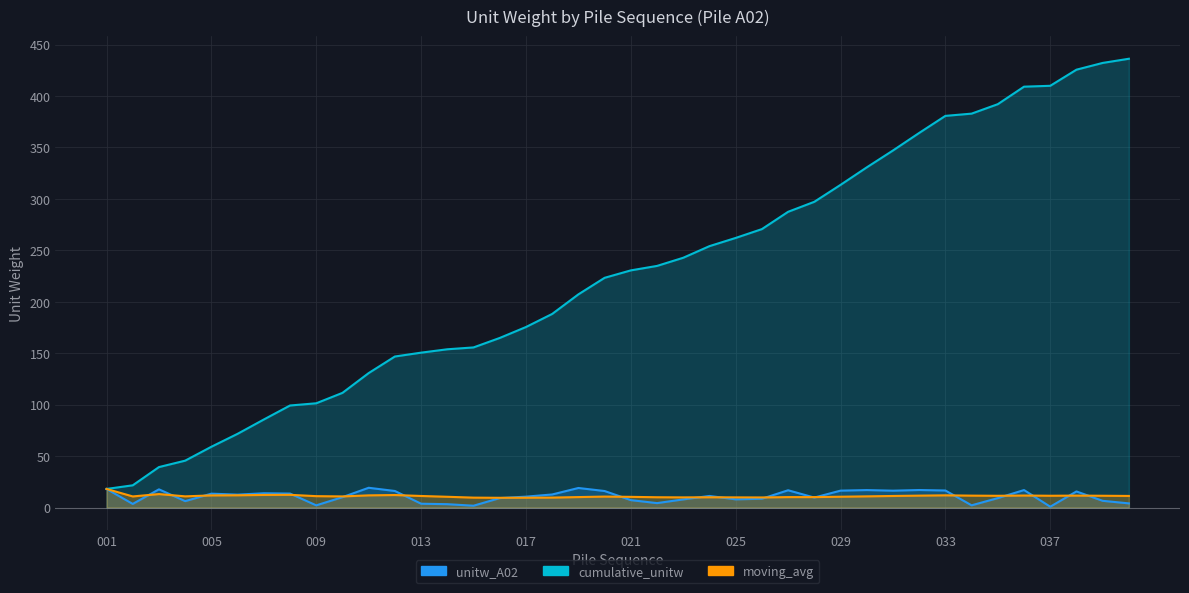

Reading right to left, extract all data points from this chart.

unitw_A02: 040=4.1	039=6.6	038=15.7	037=0.8	036=17.0	035=9.2	034=2.2	033=16.6	032=17.1	031=16.4	030=17.0	029=16.5	028=9.7	027=16.8	026=8.6	025=8.0	024=11.3	023=7.9	022=4.3	021=7.2	020=16.1	019=19.0	018=12.7	017=10.6	016=9.2	015=1.8	014=3.3	013=3.7	012=16.1	011=19.2	010=10.1	009=2.2	008=13.6	007=13.9	006=12.6	005=13.5	004=6.2	003=17.7	002=3.5	001=18.1
cumulative_unitw: 040=436.2	039=432.1	038=425.6	037=409.9	036=409.1	035=392.0	034=382.8	033=380.7	032=364.1	031=347.0	030=330.6	029=313.6	028=297.2	027=287.4	026=270.6	025=262.0	024=254.1	023=242.8	022=234.8	021=230.5	020=223.3	019=207.2	018=188.2	017=175.5	016=164.8	015=155.6	014=153.8	013=150.6	012=146.8	011=130.7	010=111.5	009=101.4	008=99.2	007=85.6	006=71.7	005=59.1	004=45.6	003=39.3	002=21.6	001=18.1
moving_avg: 040=11.3	039=11.5	038=11.6	037=11.5	036=11.7	035=11.4	034=11.6	033=11.9	032=11.6	031=11.3	030=10.9	029=10.5	028=10.2	027=10.2	026=9.8	025=9.9	024=10.0	023=9.9	022=10.0	021=10.4	020=10.7	019=10.2	018=9.7	017=9.6	016=9.5	015=9.7	014=10.5	013=11.3	012=12.2	011=11.9	010=10.8	009=11.1	008=12.4	007=12.3	006=11.9	005=11.8	004=10.9	003=13.1	002=10.8	001=18.1